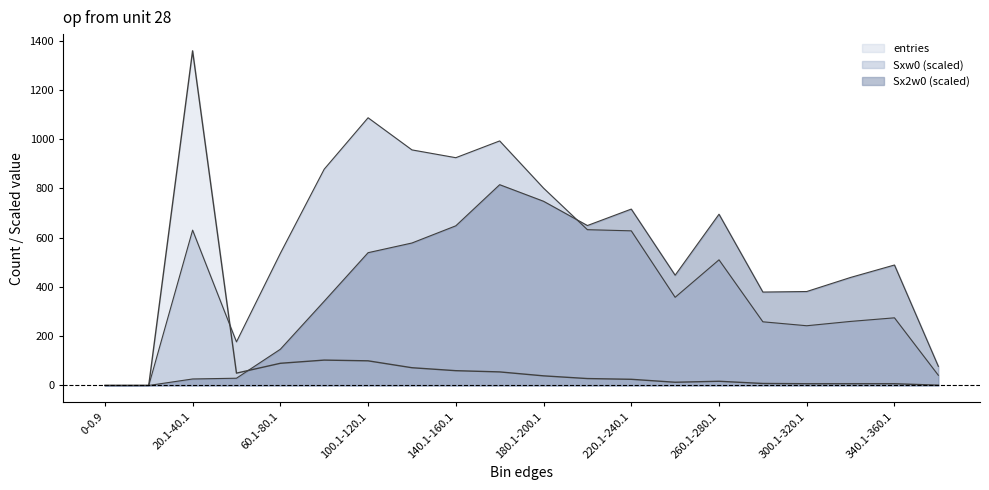

Between which two adjacent categories do Sxw0 and Sx2w0 first intersect?

180.1-200.1 and 200.1-220.1